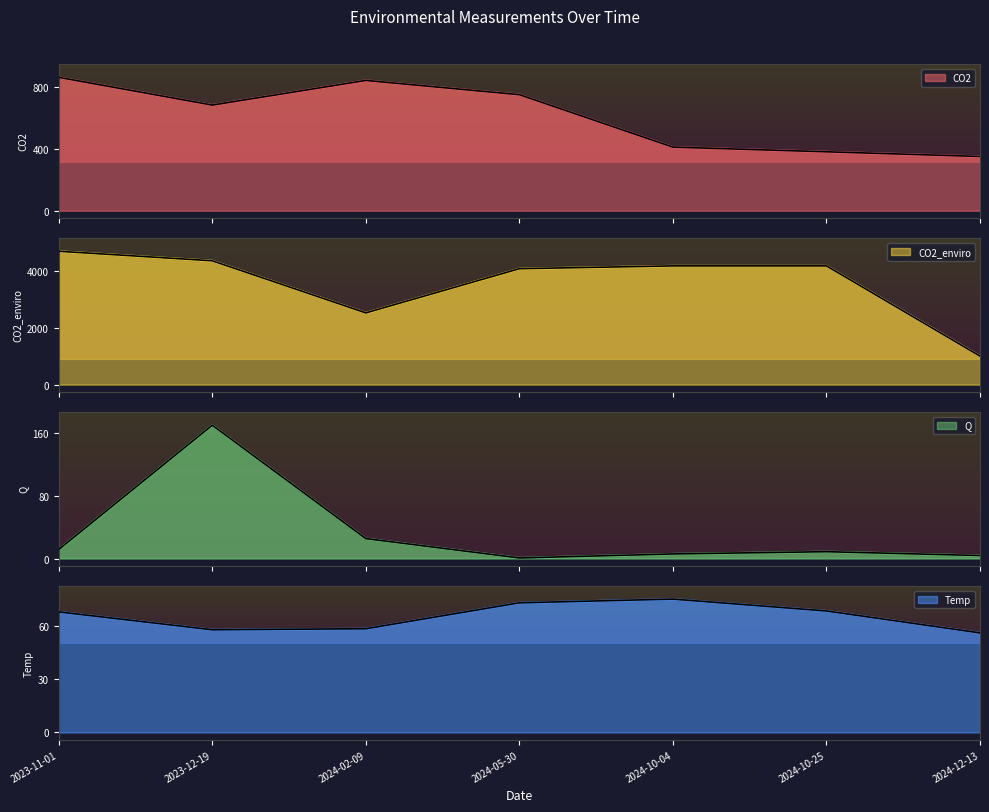

What is the lowest value of the Temp series?

56.4